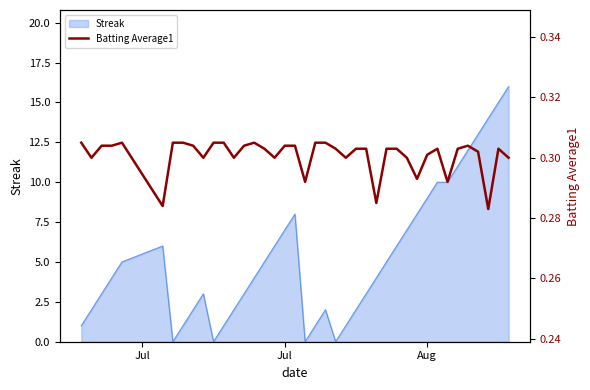

What is the highest value of the Streak series?

16